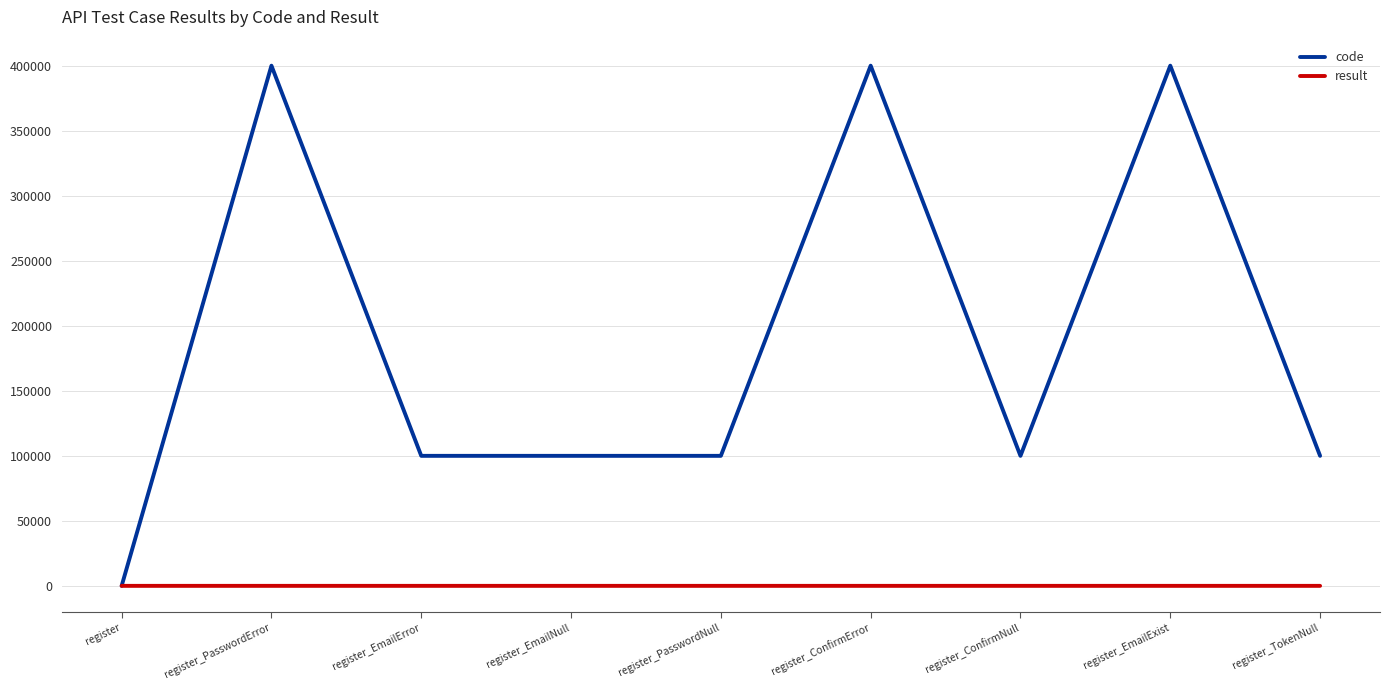

At how many categories does at least one series exceed 164956?

3